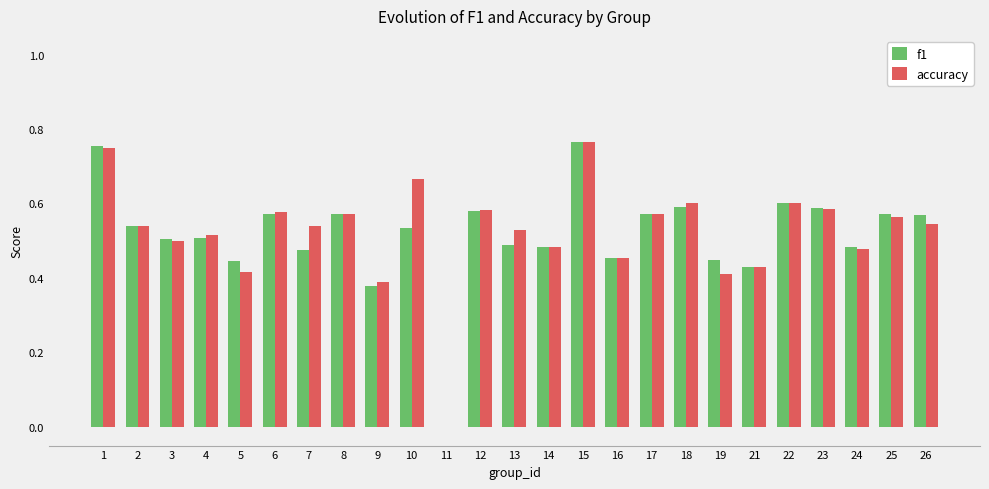

The accuracy series shows 0.6 at 18. True or false?

True